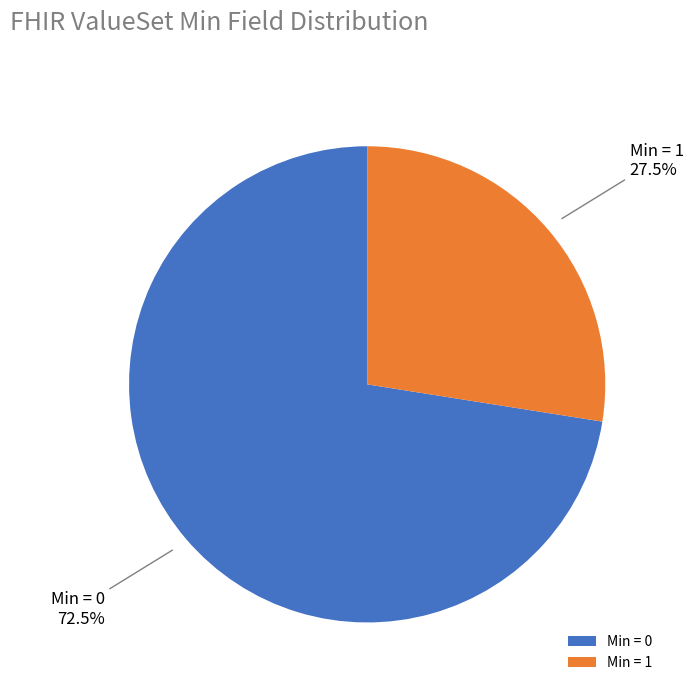

How many slices are in this pie chart?

2